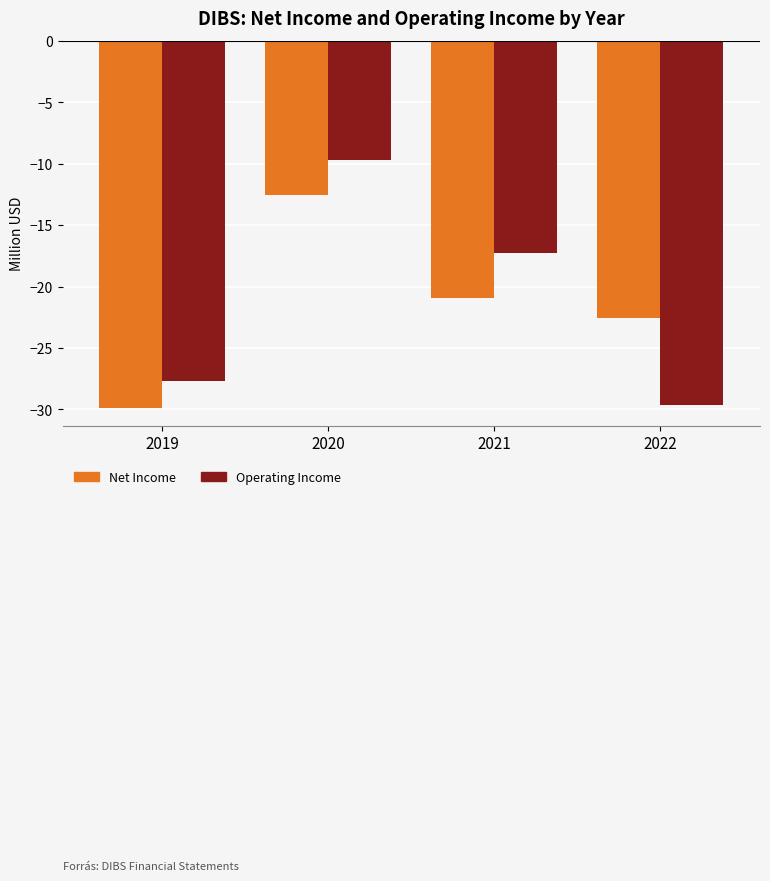

Which series changed the most between 2019 and 2020?

Operating Income